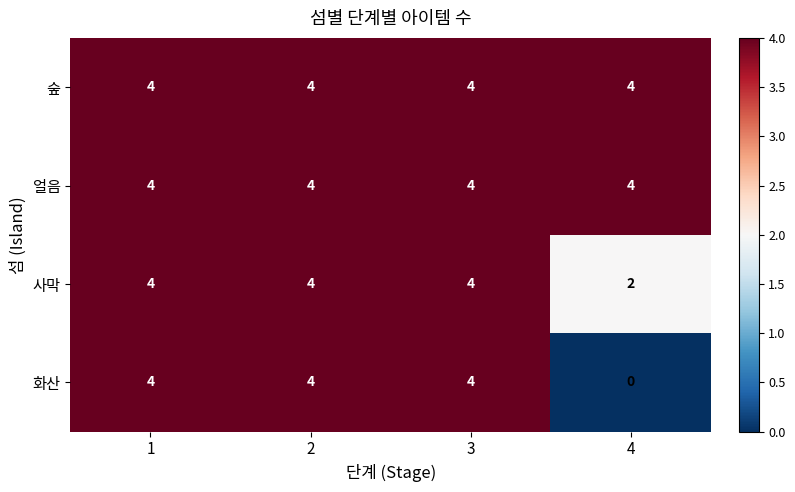

Reading left to right, transcribe all the data shown in this chart.

숲: 1=4	2=4	3=4	4=4
얼음: 1=4	2=4	3=4	4=4
사막: 1=4	2=4	3=4	4=2
화산: 1=4	2=4	3=4	4=0